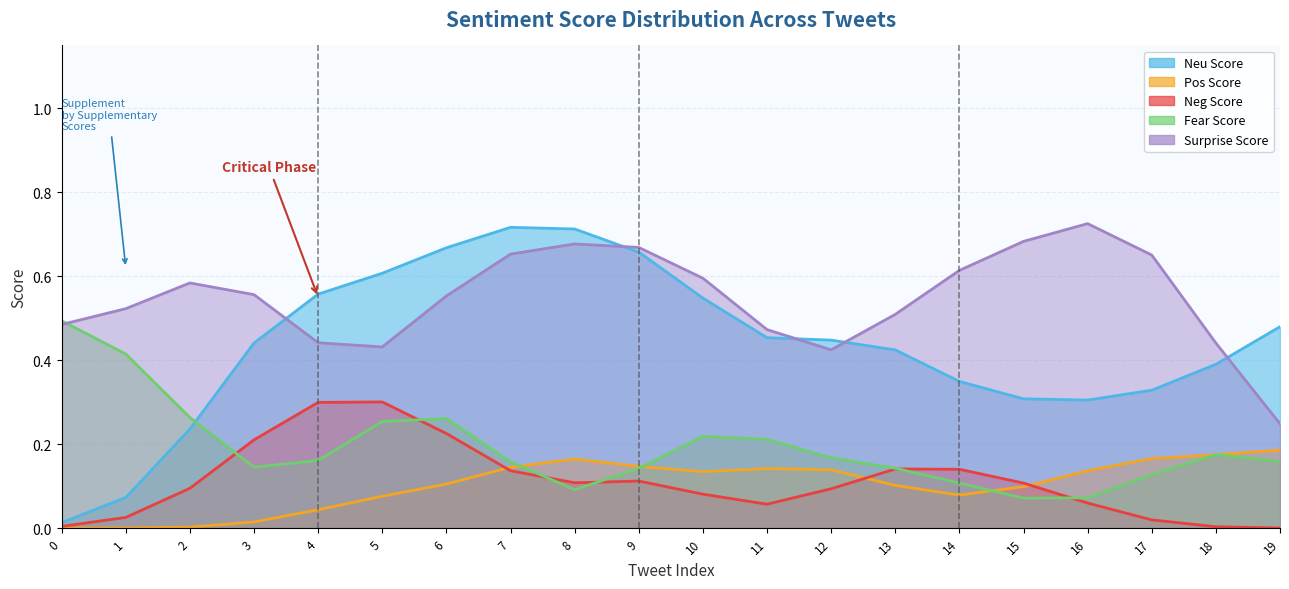

At how many categories does at least one series exceed 0?

20